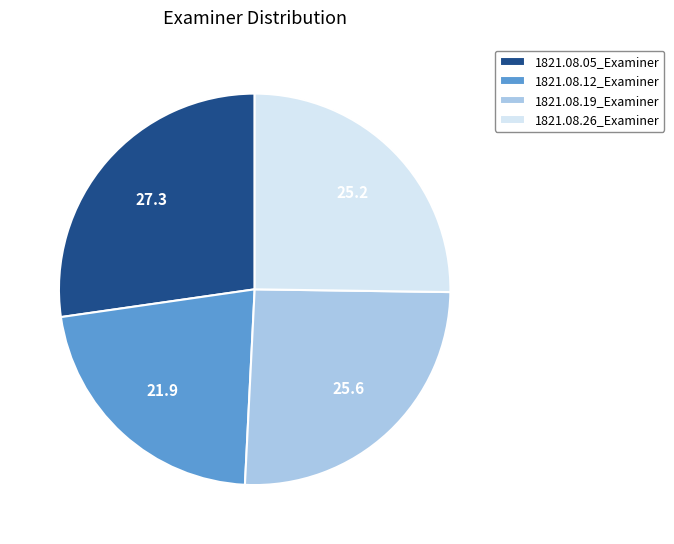

Count the number of slices in the pie.

4